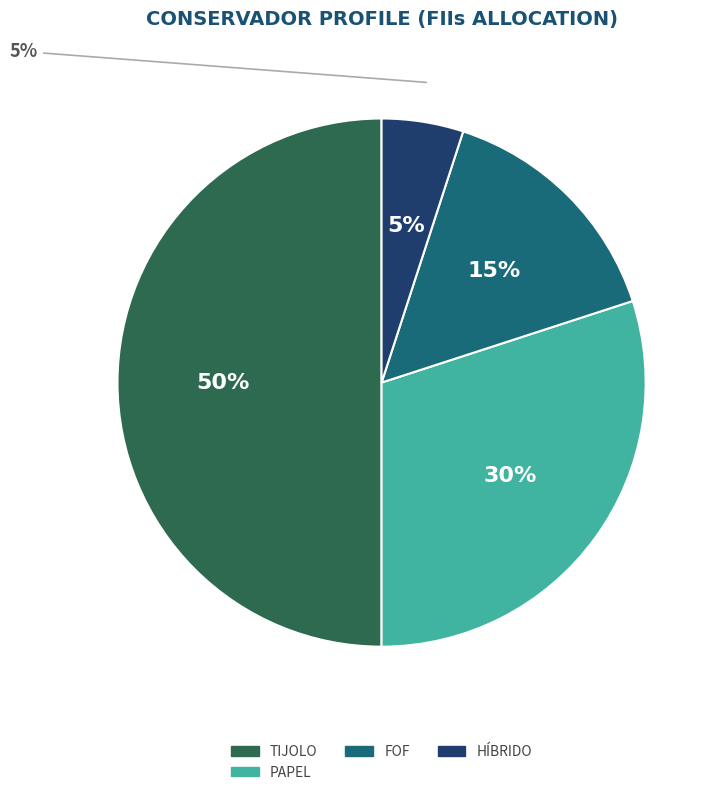

Does any single category account for the majority?

No